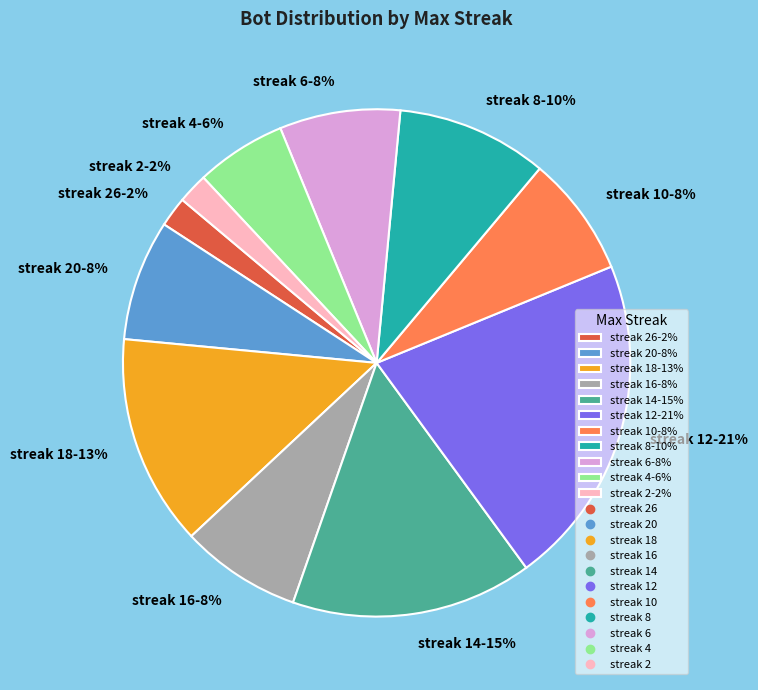

Which category has the biggest portion of the pie?

streak 12-21%